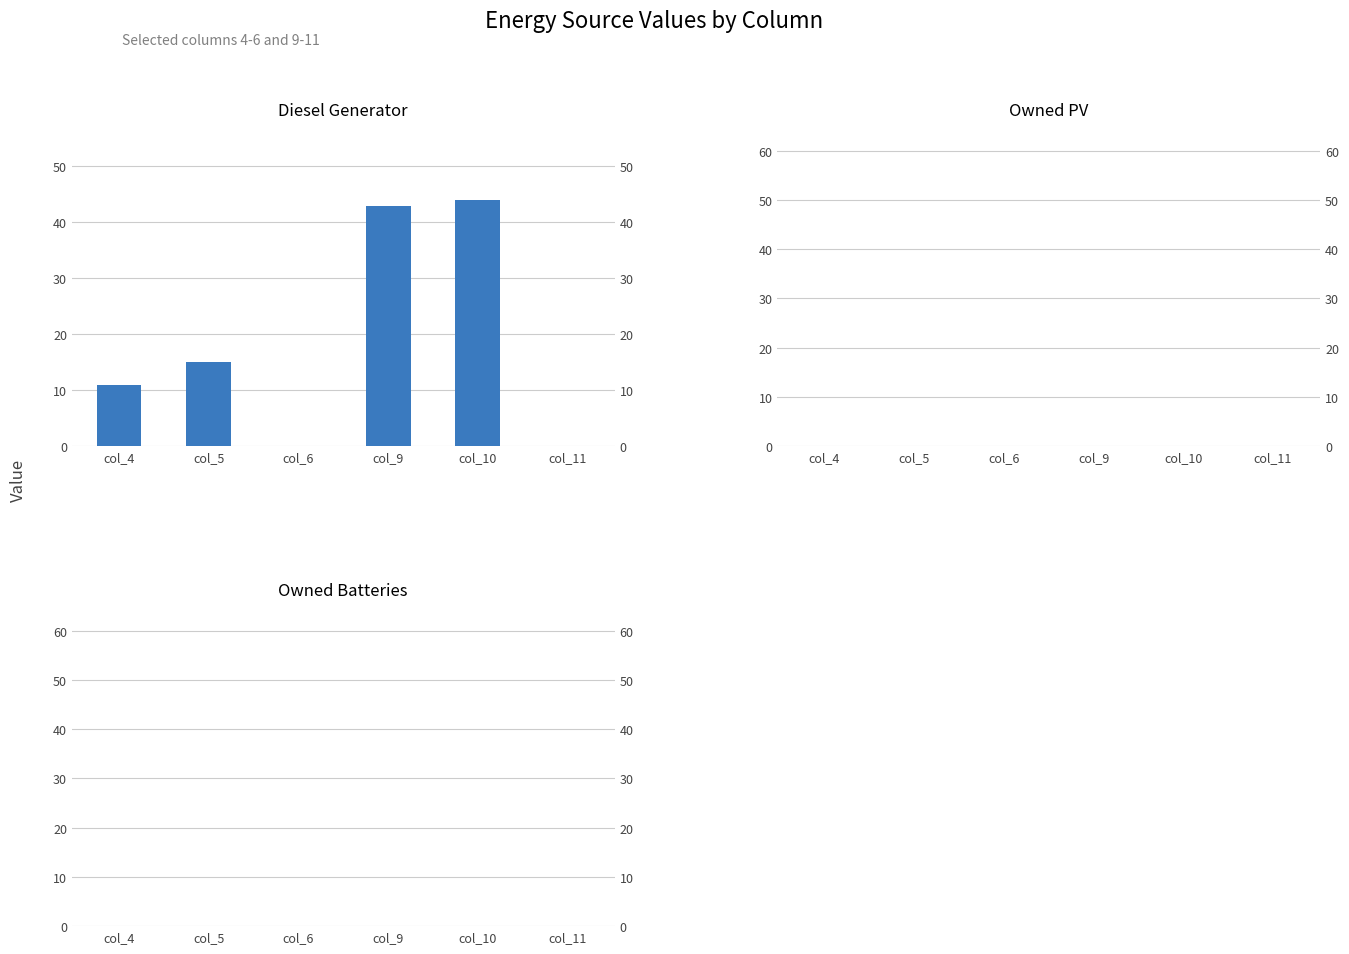

How many distinct data groups are displayed?

1